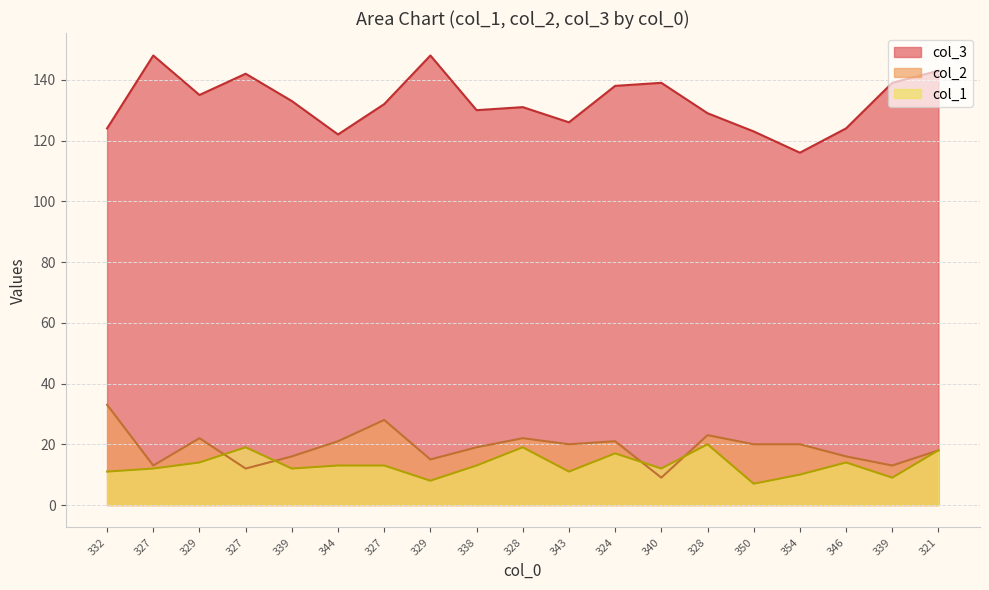

Which has a higher value, 327 or 327?

327